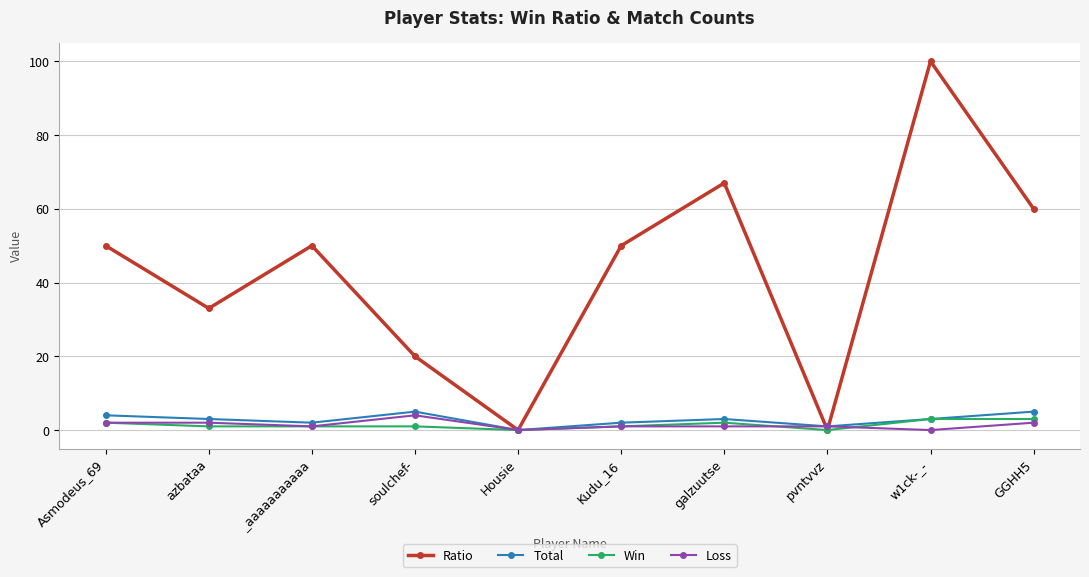

What position from the right is GGHH5?

1